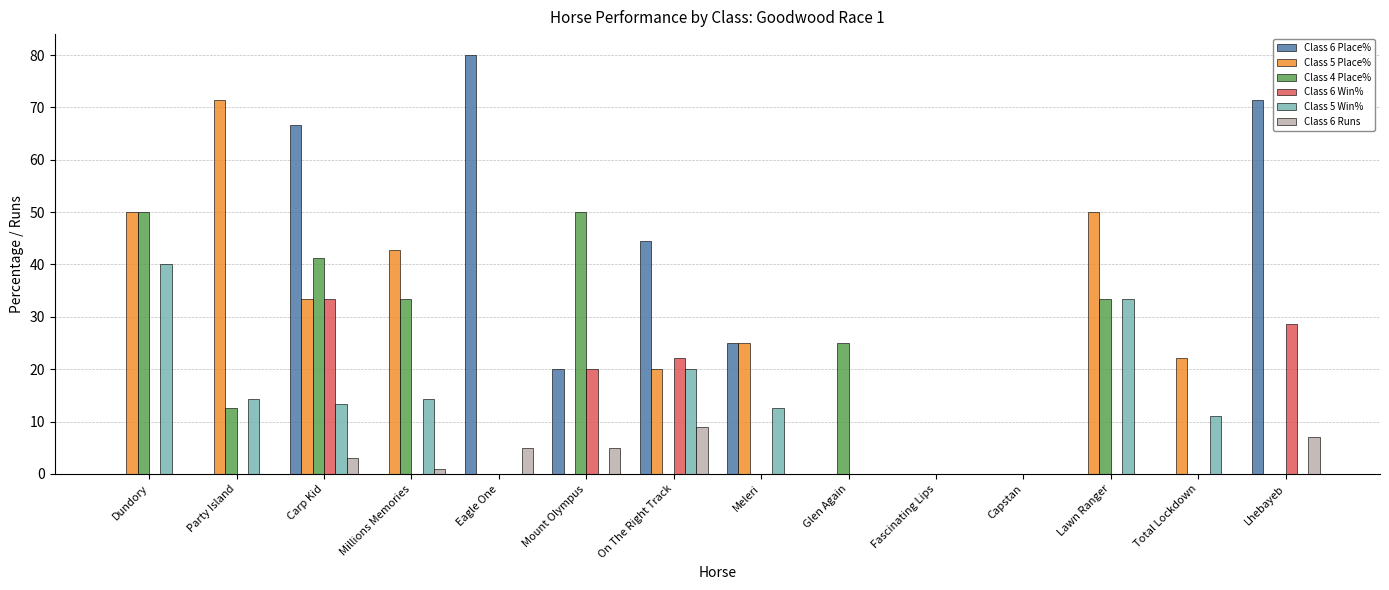

Between On The Right Track and Lhebayeb, which series saw the biggest shift?

Class 6 Place%